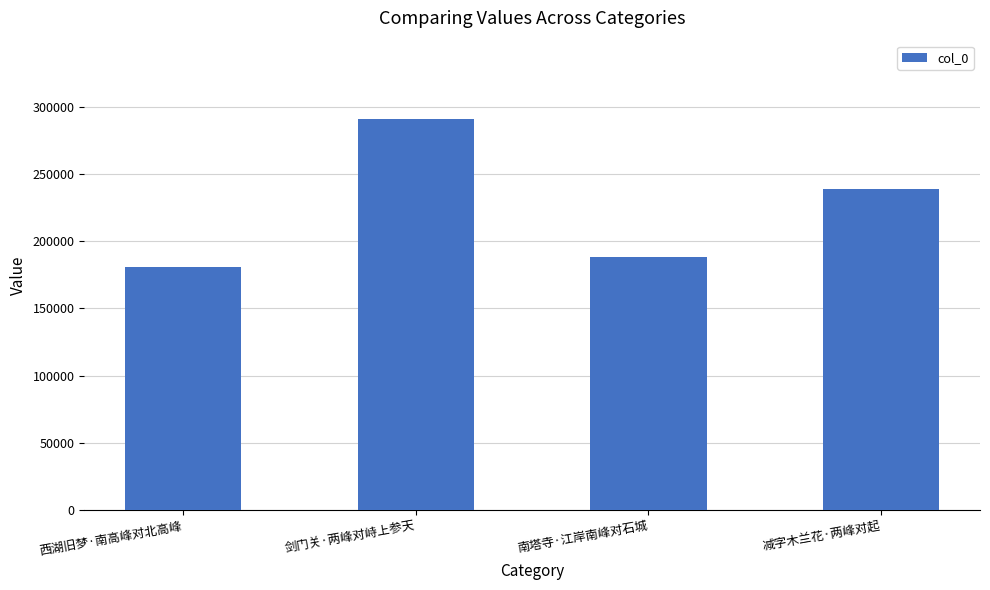

How many bars are there in total?

4